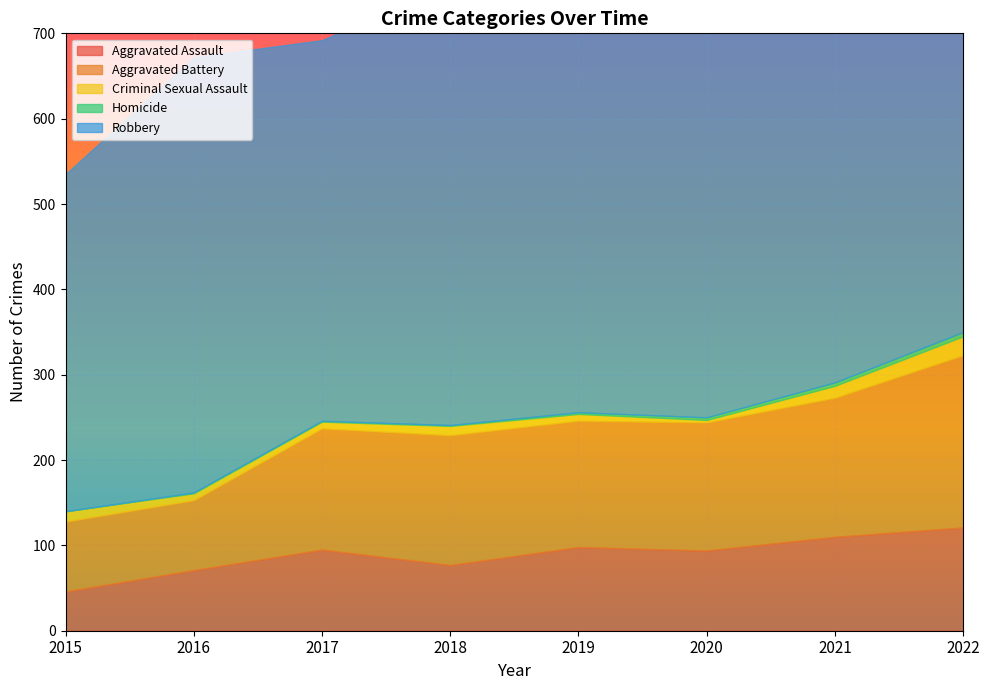

Which has a higher value, 2021 or 2018?

2021